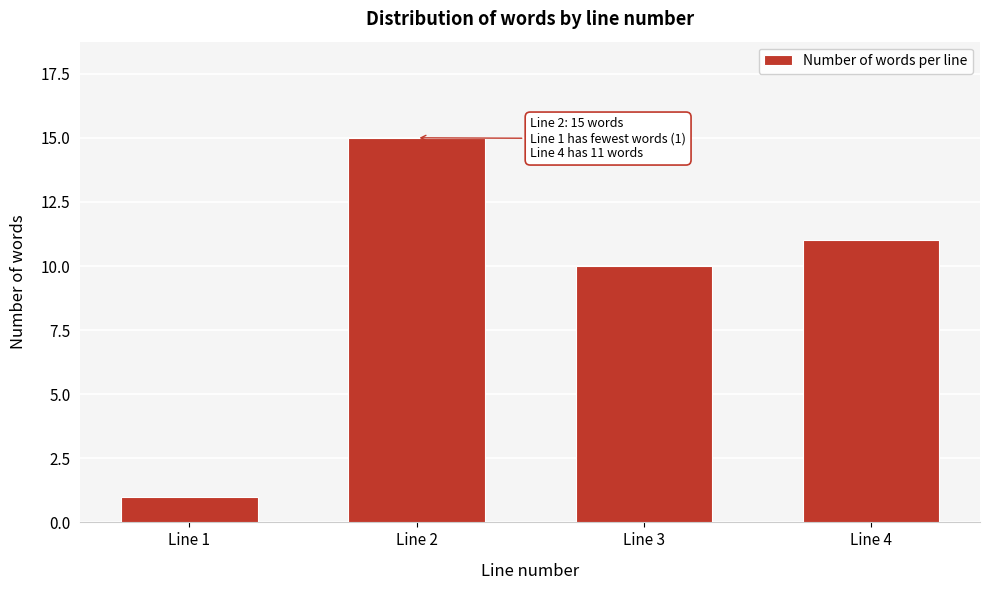

Reading left to right, extract all data points from this chart.

Line 1=1	Line 2=15	Line 3=10	Line 4=11